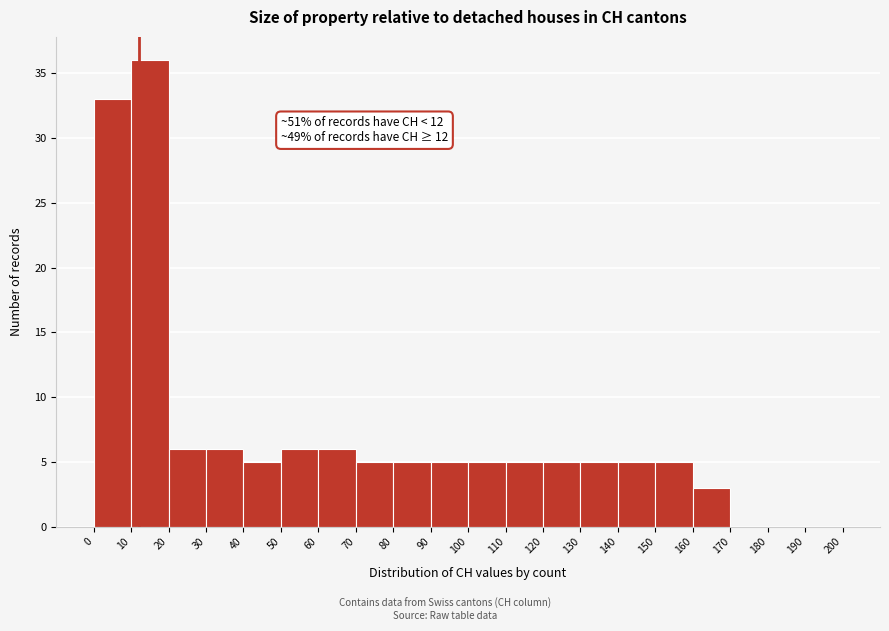

Over which range of the x-axis is the bar tallest?

10 to 20